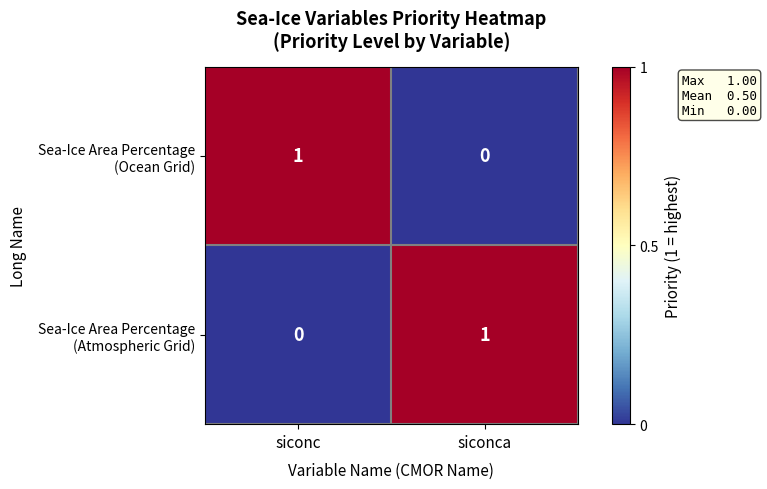

List the series in order of their peak value, highest first.

Sea-Ice Area Percentage (Ocean Grid), Sea-Ice Area Percentage (Atmospheric Grid)